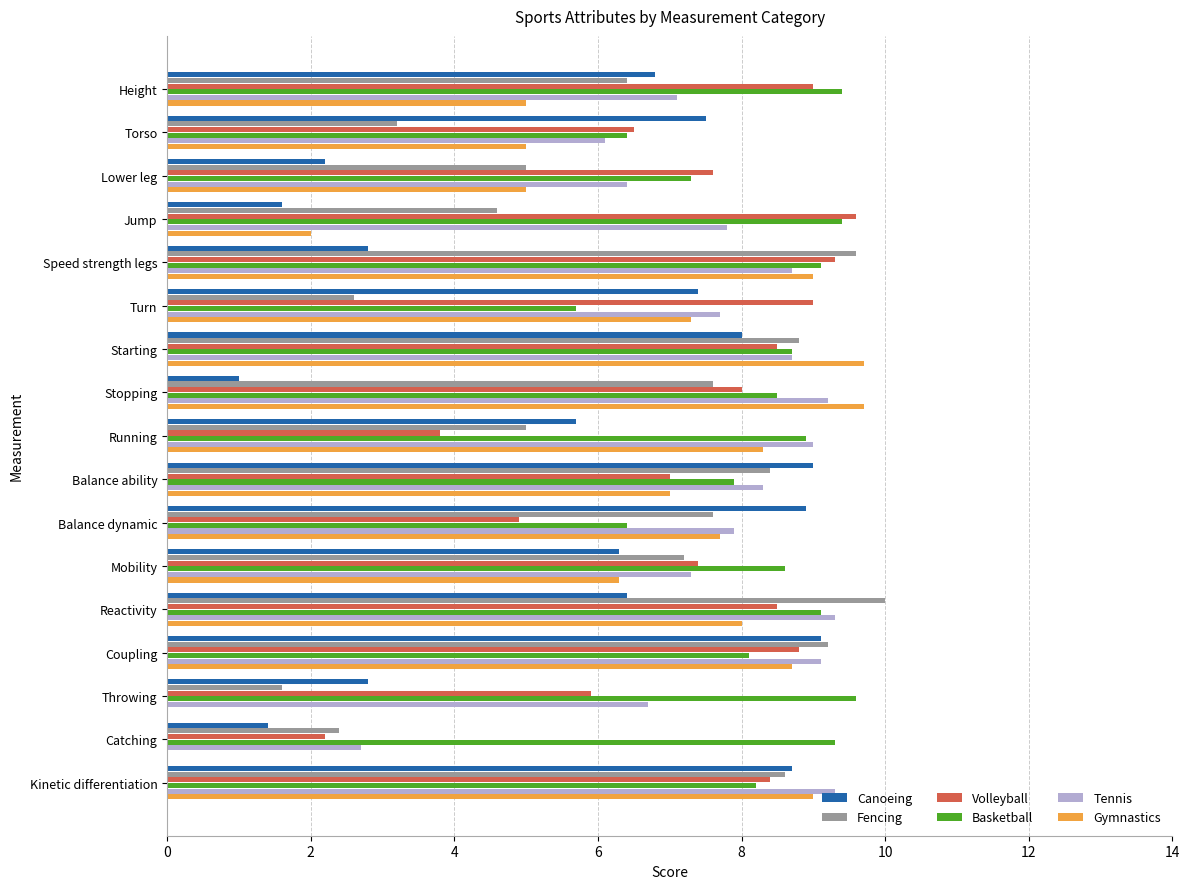

Read the Tennis value at Turn.

7.7